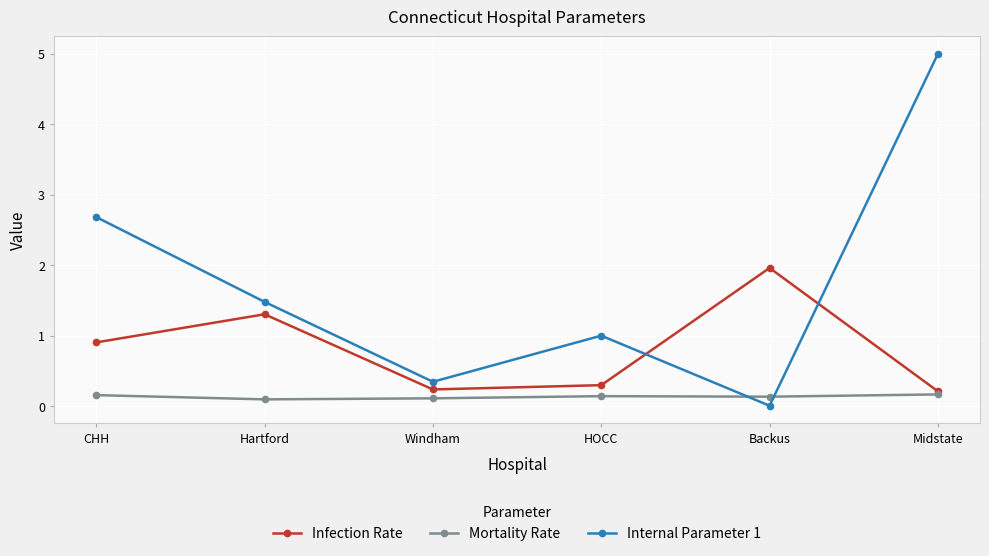

What are all the series names shown in the legend?

Infection Rate, Mortality Rate, Internal Parameter 1